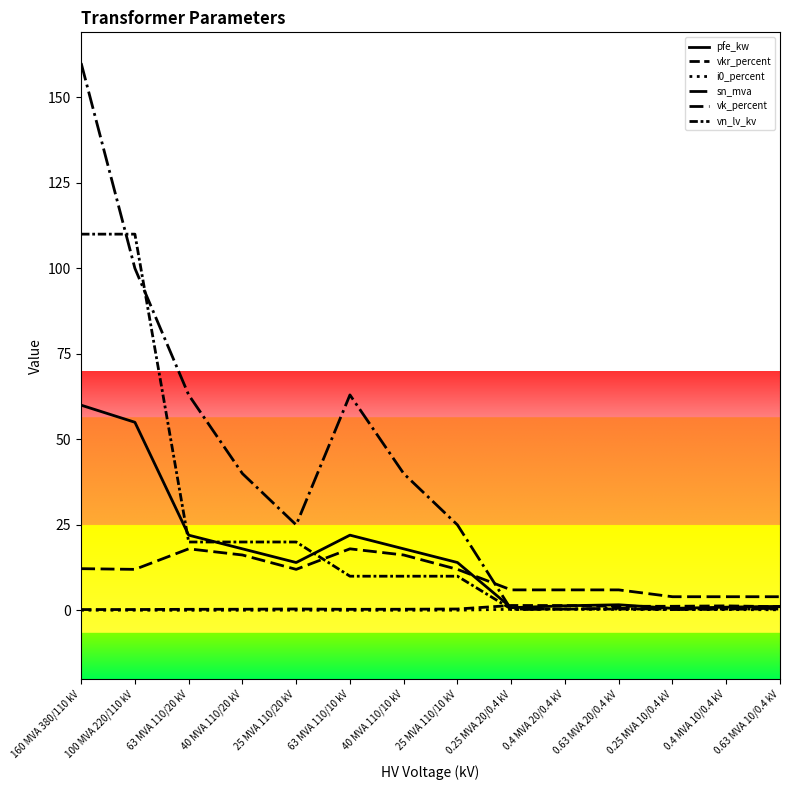

How many intersections are there between sn_mva and i0_percent?

2